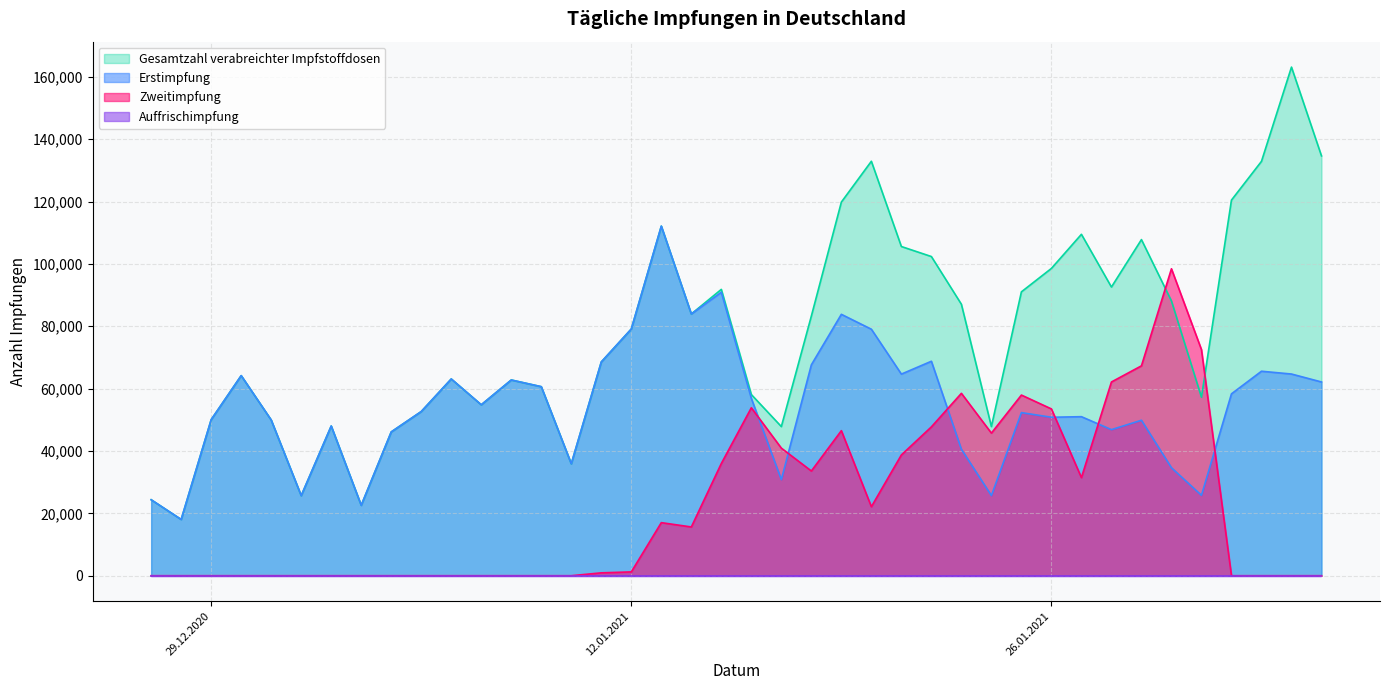

Where do Zweitimpfung and Gesamtzahl verabreichter Impfstoffdosen first cross each other?

29.01.2021 and 30.01.2021